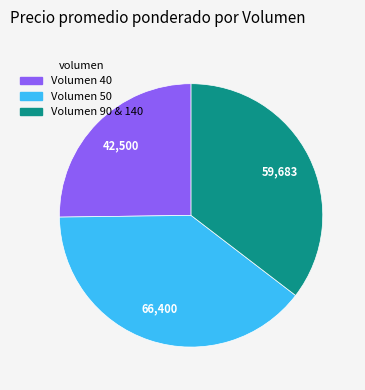

Which category has the biggest portion of the pie?

Volumen 50